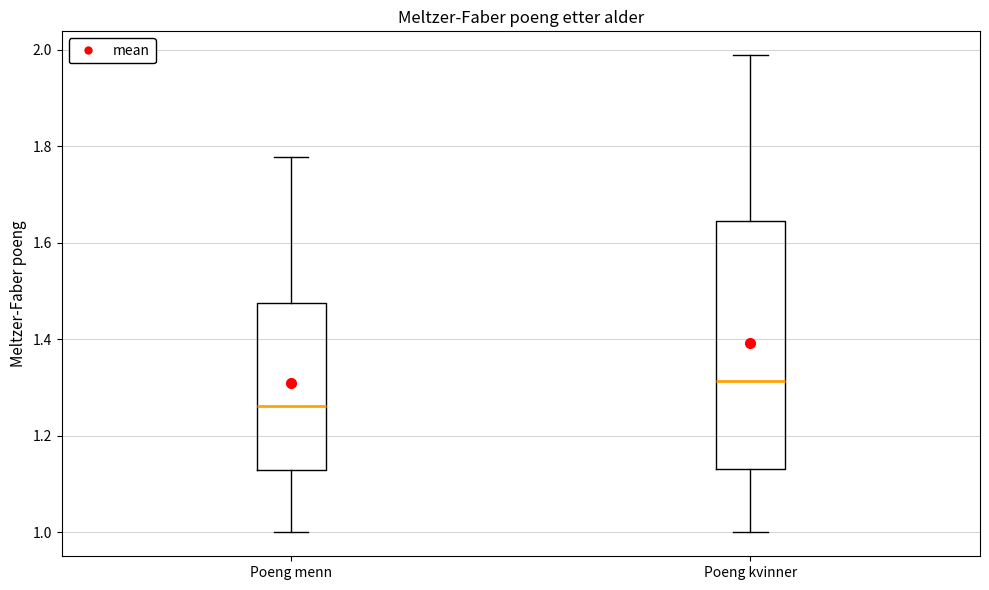

Where is the lower edge of the box for Poeng menn on the y-axis? The values are not printed on the chart, so give them approximately, as read against the axis.

1.12